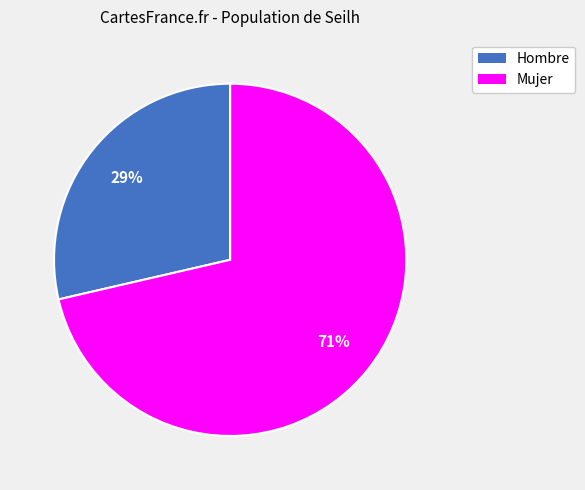

To the nearest percent, what portion does Hombre represent?

29%